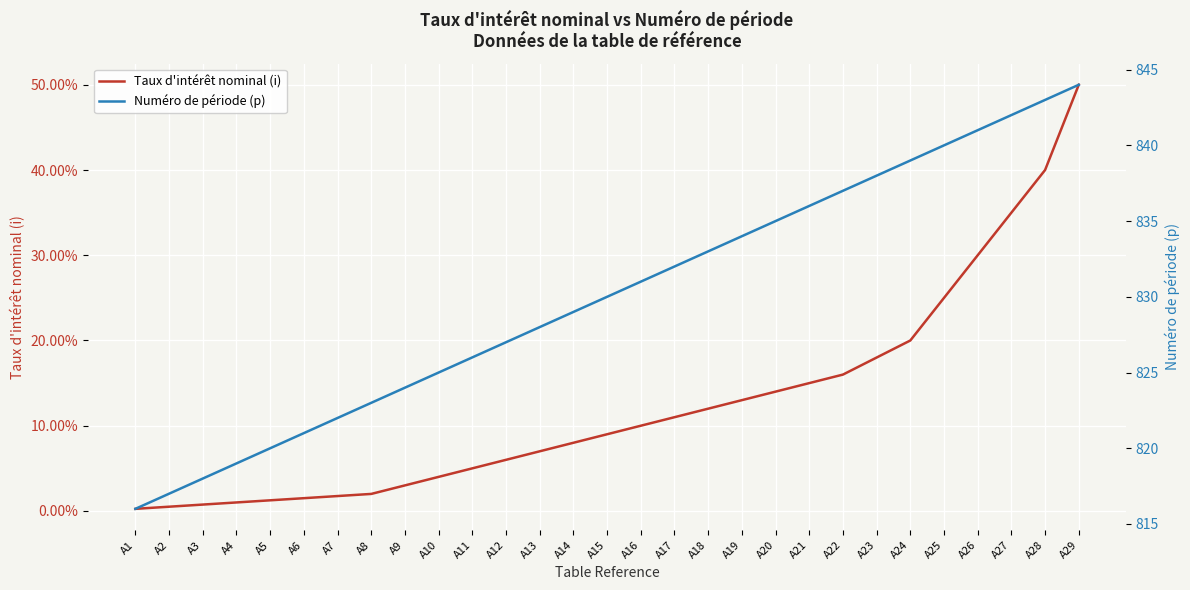

At which category is the sum across all series the highest?

A29